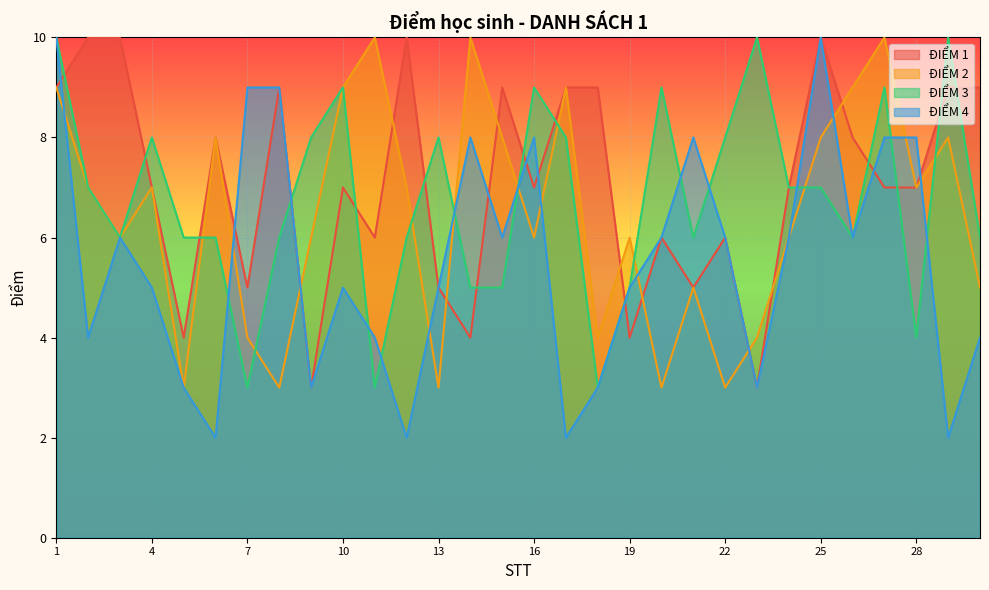

Which series has the largest range (max minus min)?

ĐIỂM 4